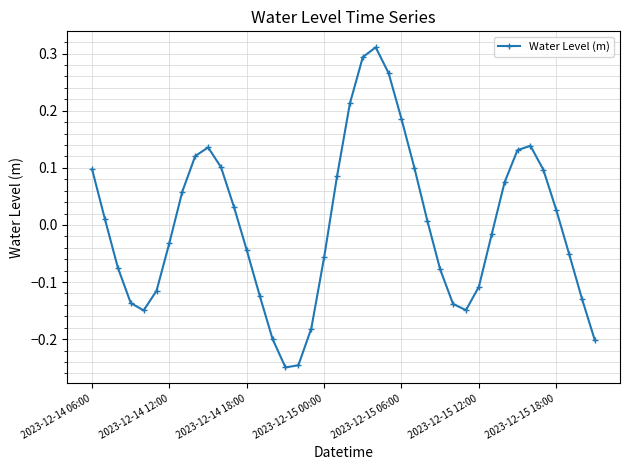

How many lines are shown in the chart?

1